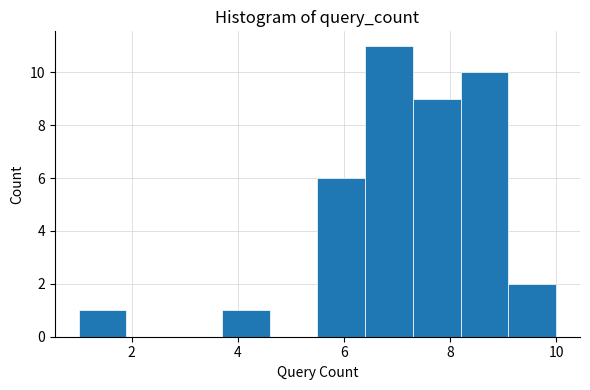

Over which range of the x-axis is the bar tallest?

6.4 to 7.3